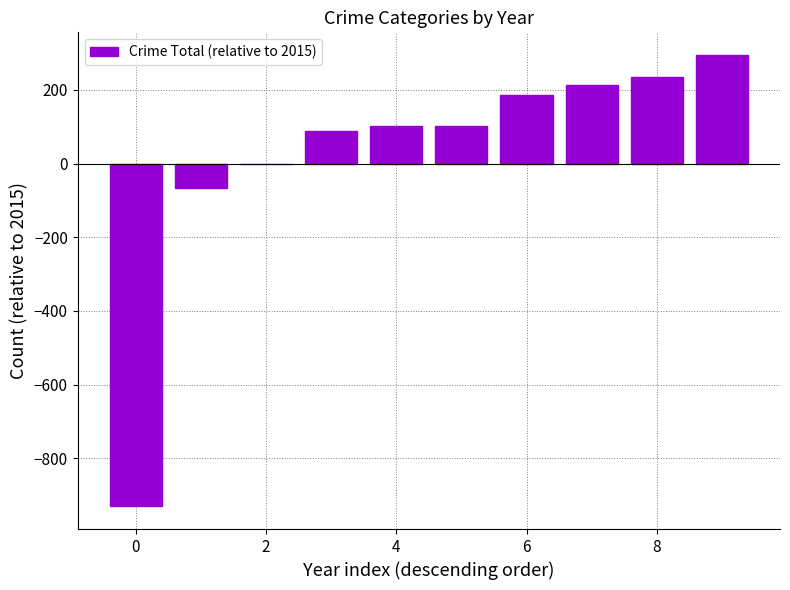

What is the maximum value shown in the chart?

295